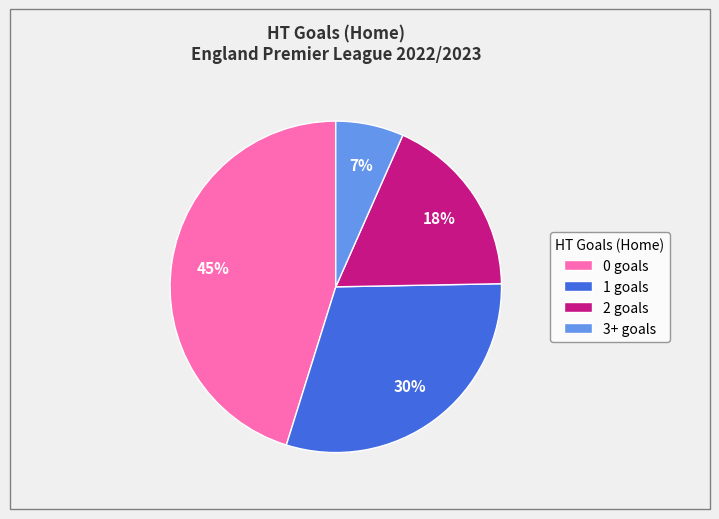

To the nearest percent, what is the average slice percentage?

25%